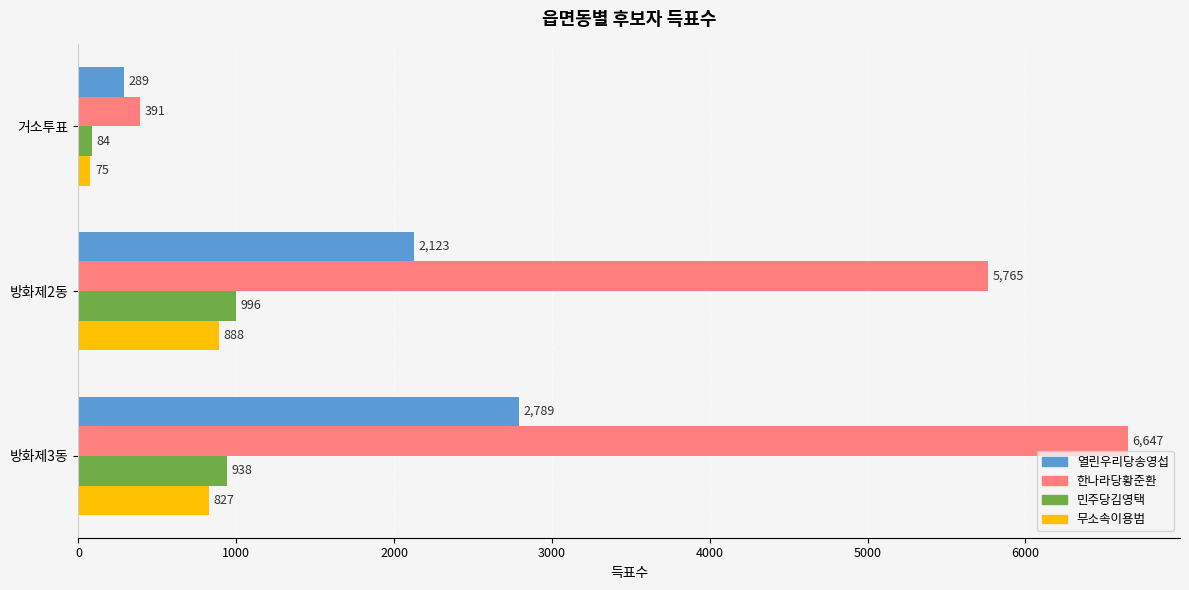

True or false: 열린우리당송영섭 has a value of 2123 at 방화제2동.

True